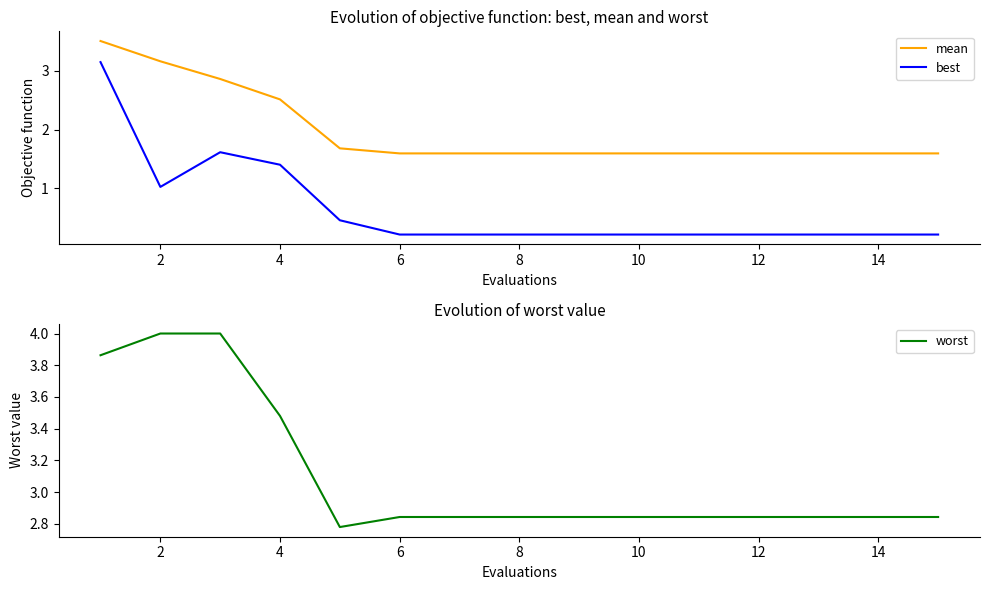

Is it true that mean equals 0.6 at 8?

False